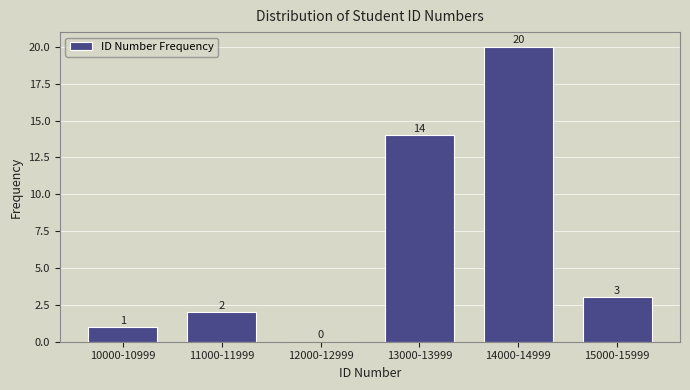

Reading left to right, list all the values displayed in this chart.

10000-10999=1	11000-11999=2	12000-12999=0	13000-13999=14	14000-14999=20	15000-15999=3